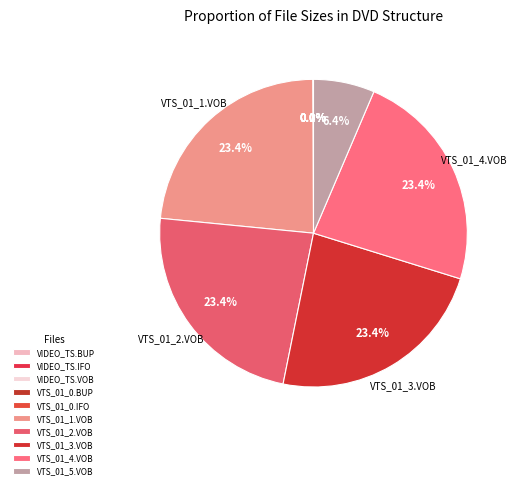

To the nearest percent, what is the average slice percentage?

10%